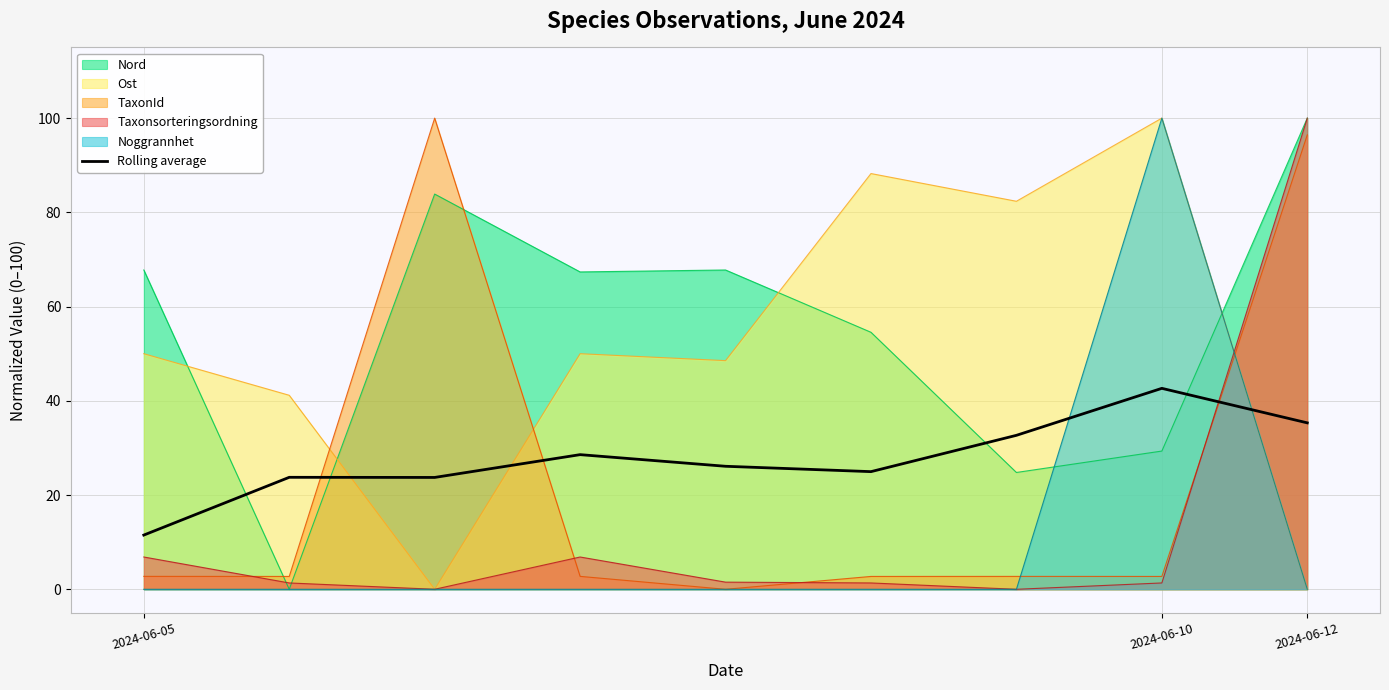

What is the maximum value for Taxonsorteringsordning?

100.0